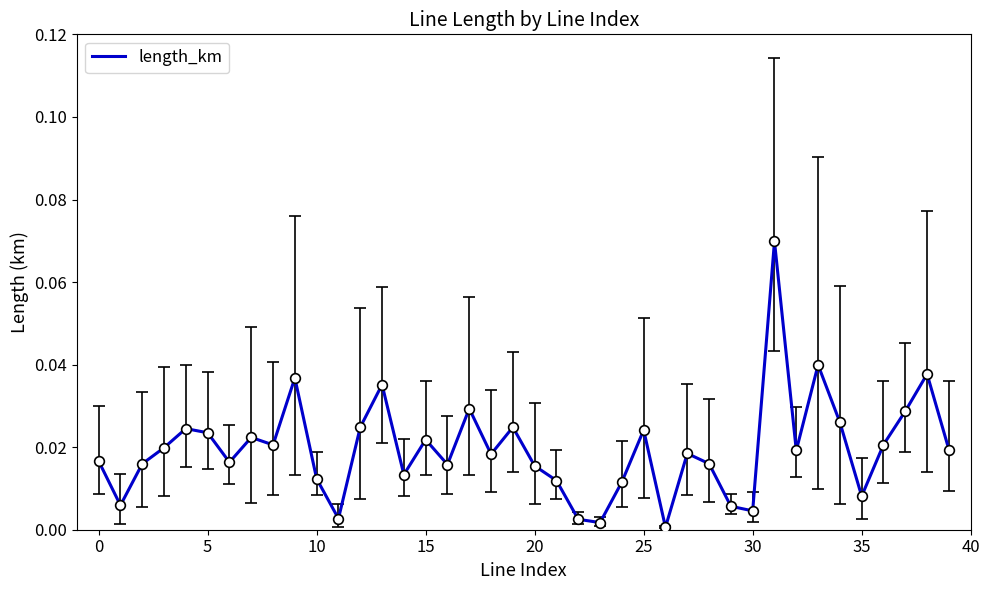

True or false: the data has more than 2 interior local peaks.

True